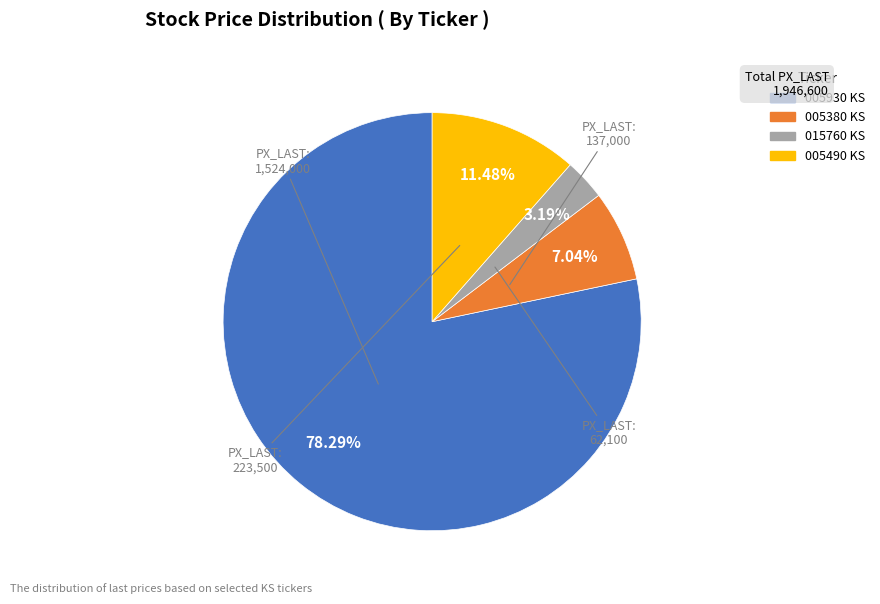

How many slices are in this pie chart?

4